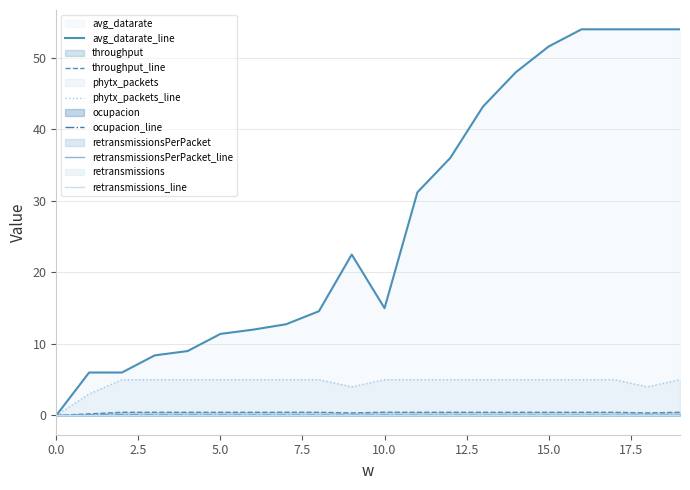

Is it true that phytx_packets_line equals 5.0 at 10.0?

True